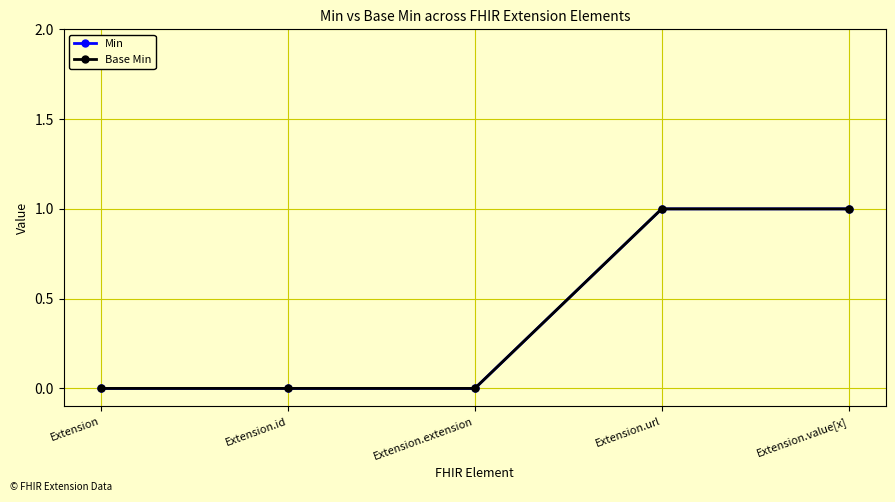

Does the chart have visible grid lines?

Yes